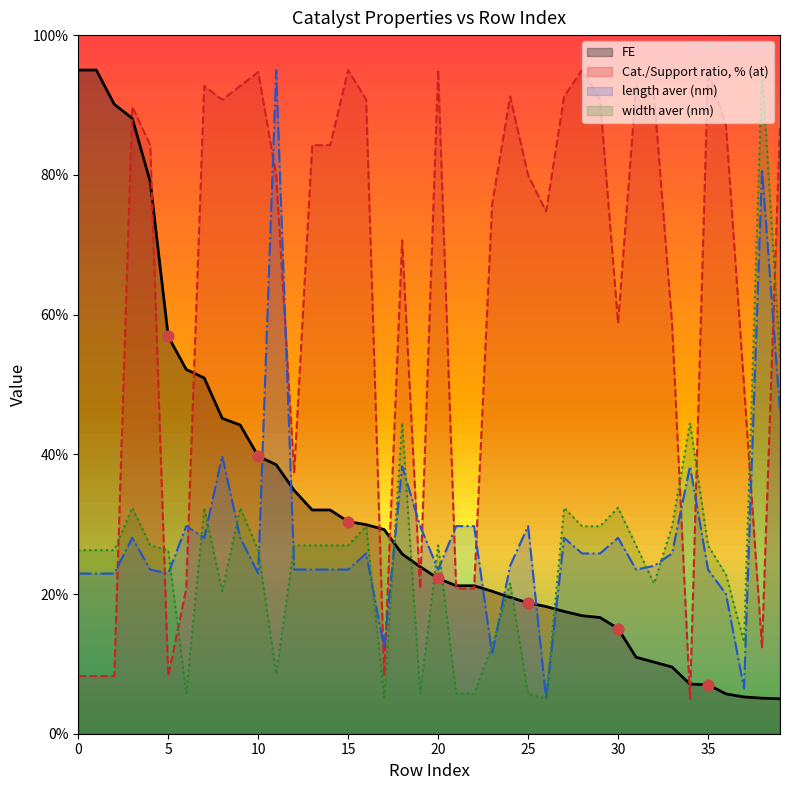

At how many categories does at least one series exceed 6?

40